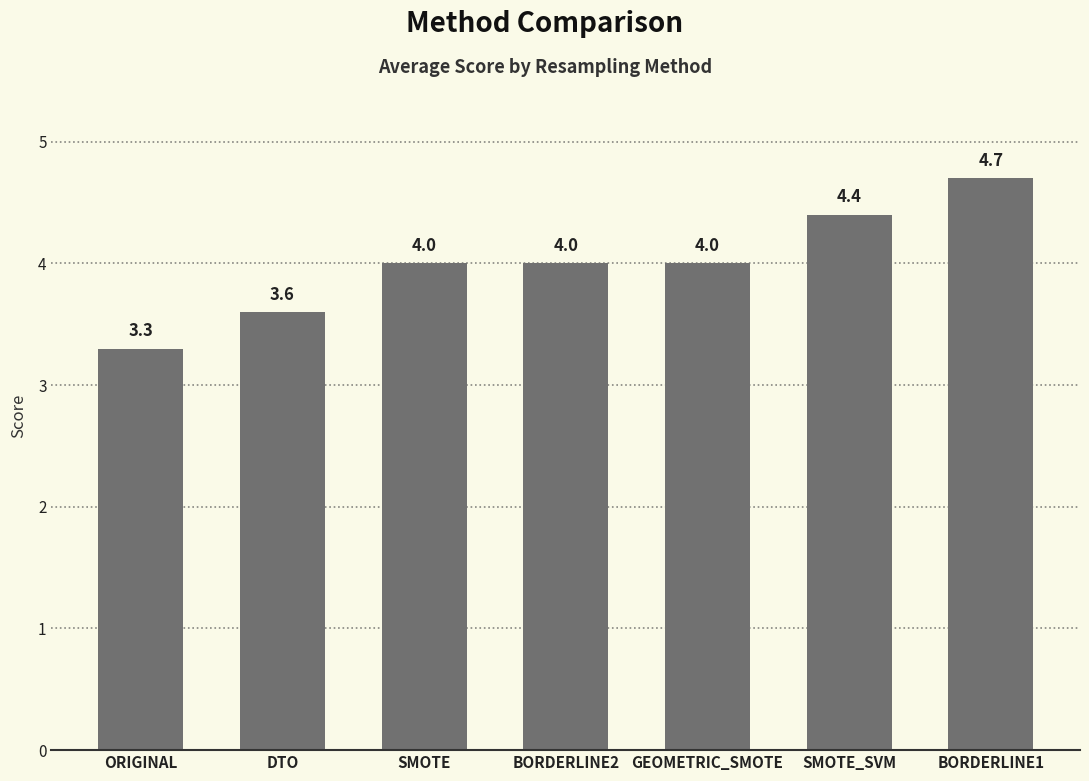

How many data points does each series have?

7